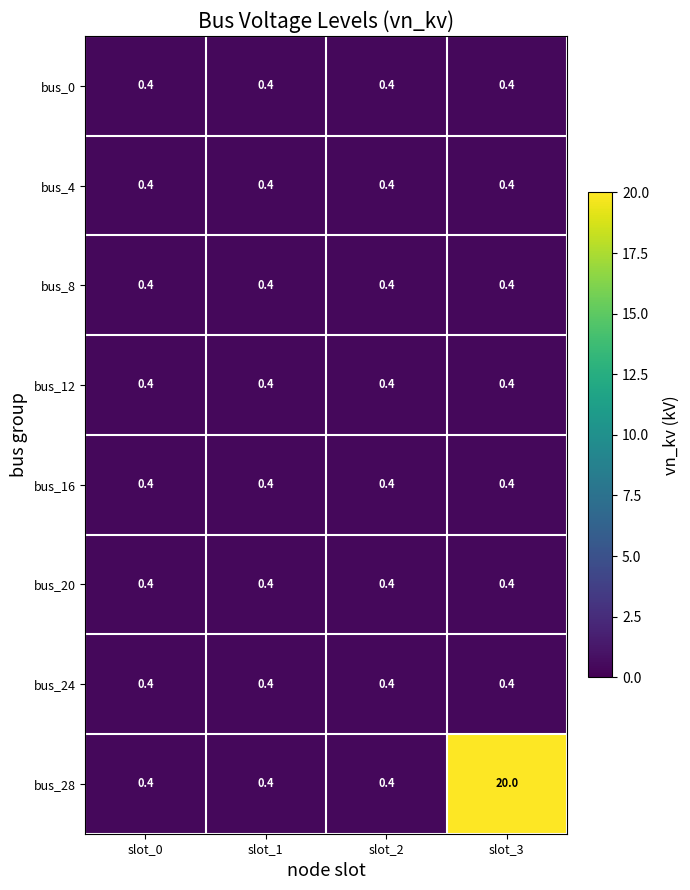

At which category is the sum across all series the highest?

slot_3